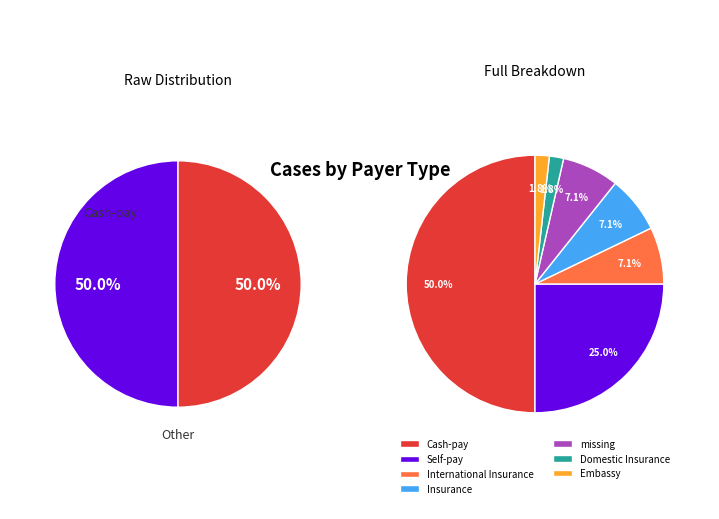

Does Self-pay represent more than half of the total?

No